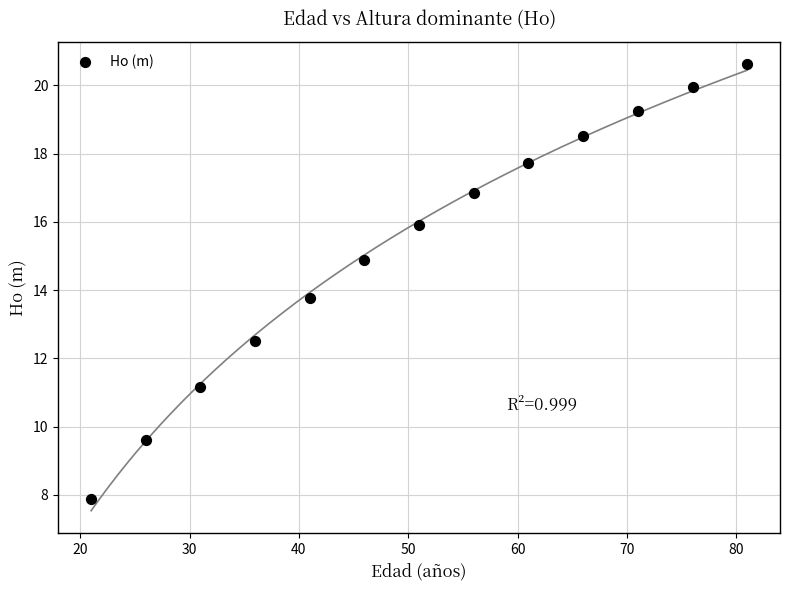

What Y value in the scatter plot is closest to 14?

13.8